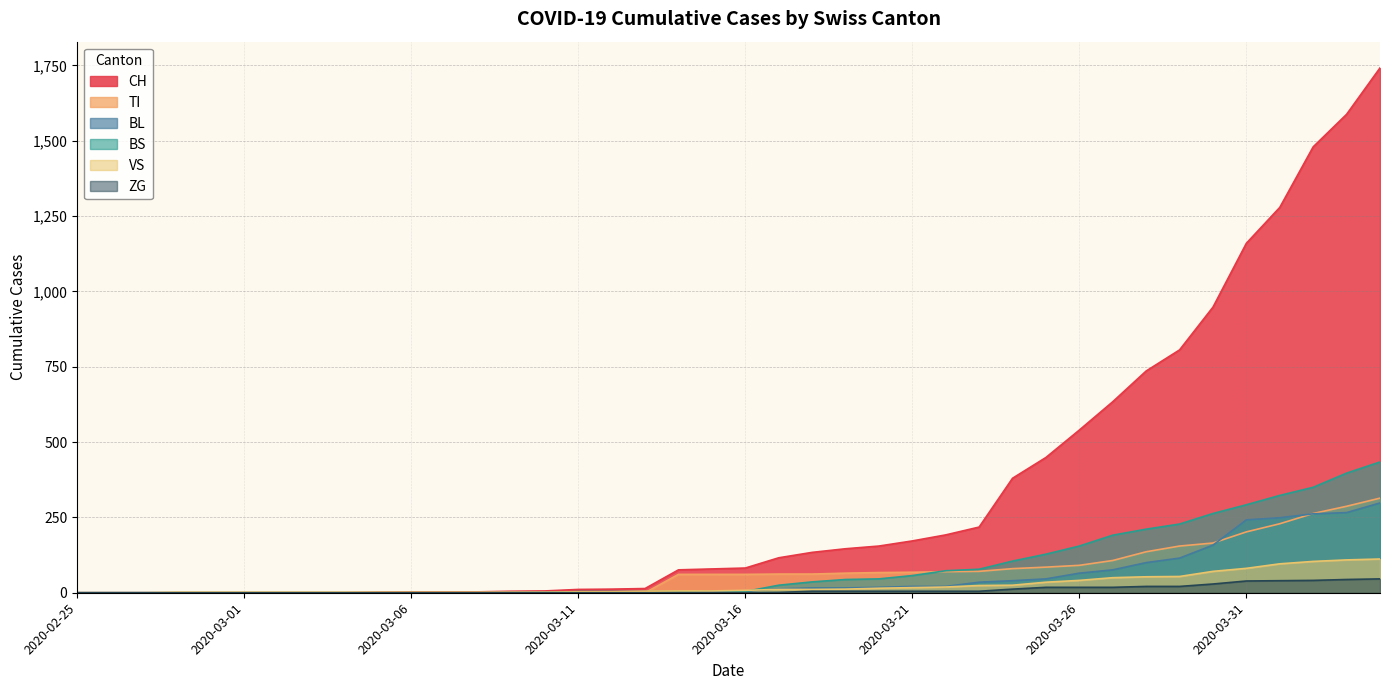

Reading right to left, transcribe all the data shown in this chart.

CH: 1742	1588	1480	1279	1160	948	806	736	634	540	449	380	218	192	172	155	146	134	116	82	79	76	14	12	11	6	5	3	3	3	2	0	0	0	0	0	0	0	0	0
TI: 314	287	263	229	202	165	155	136	107	91	85	80	71	70	68	67	65	62	62	61	61	61	0	0	0	0	0	0	0	0	0	0	0	0	0	0	0	0	0	0
VS: 112	109	104	96	81	71	54	53	50	41	35	25	24	19	17	15	12	11	11	8	6	6	5	3	3	2	2	2	2	2	2	2	2	2	2	2	2	0	0	0
BL: 298	266	262	249	242	158	115	100	76	65	46	40	35	21	21	18	16	16	13	5	5	2	2	2	2	2	1	0	0	0	0	0	0	0	0	0	0	0	0	0
BS: 434	397	350	323	292	263	228	211	191	155	128	105	78	73	57	46	44	36	25	4	0	4	4	4	4	0	0	0	0	0	0	0	0	0	0	0	0	0	0	0
ZG: 46	44	41	40	39	29	21	21	18	18	18	12	5	5	5	5	5	5	1	0	0	0	0	0	0	0	0	0	0	0	0	0	0	0	0	0	0	0	0	0